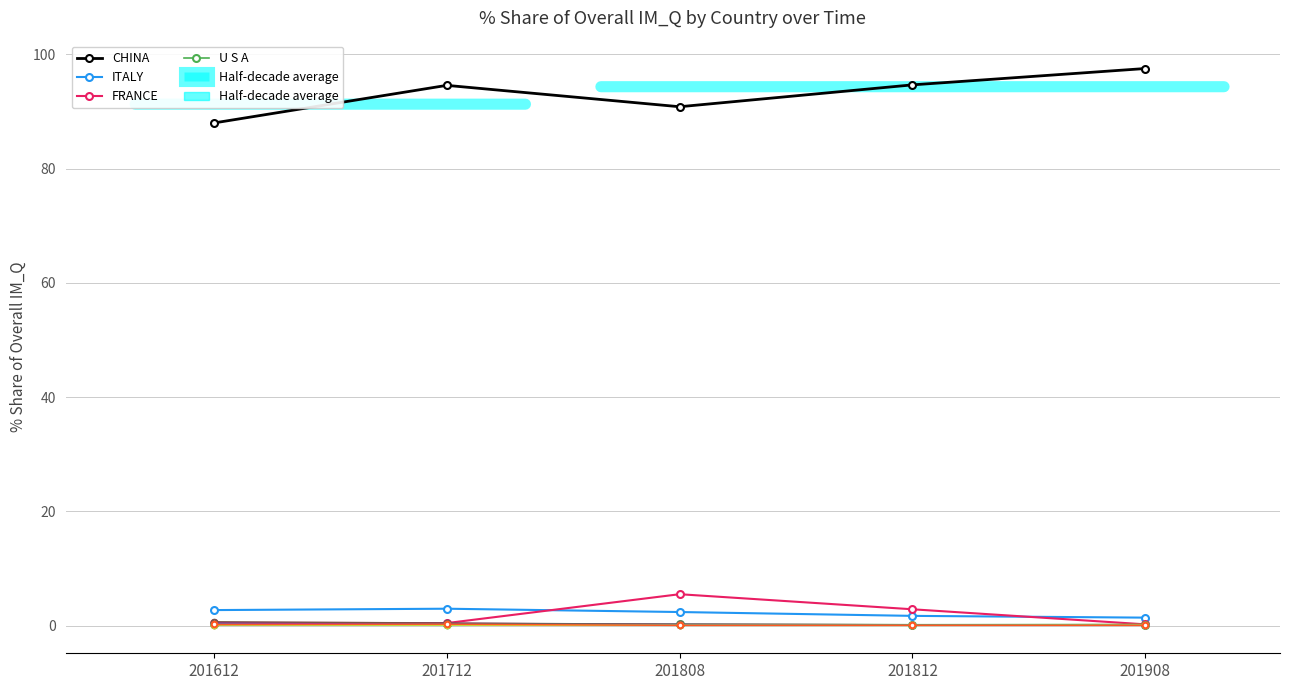

What is the sum of the CHINA values at 201908 and 201612?

185.5